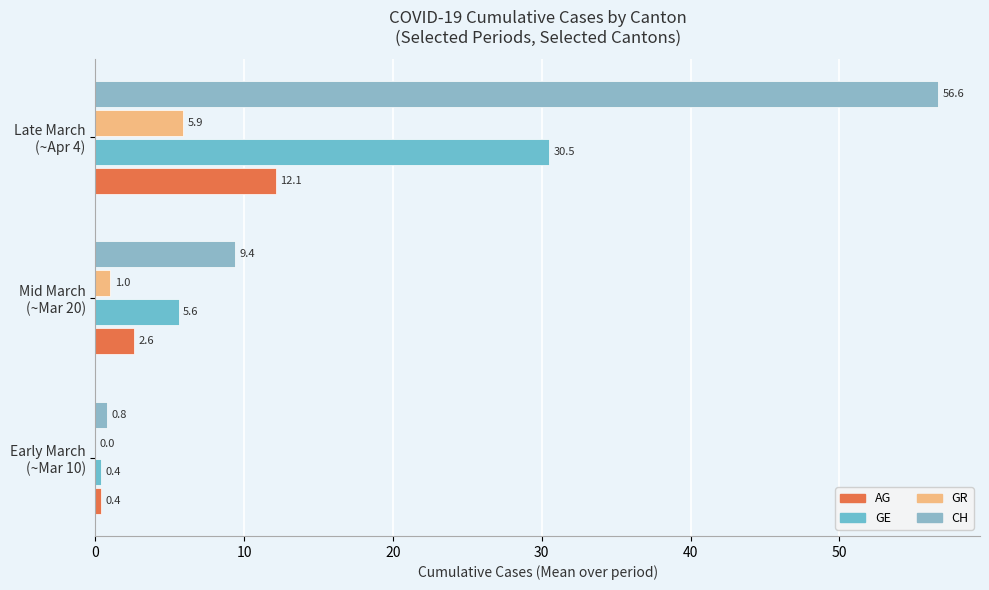

How many distinct data groups are displayed?

4